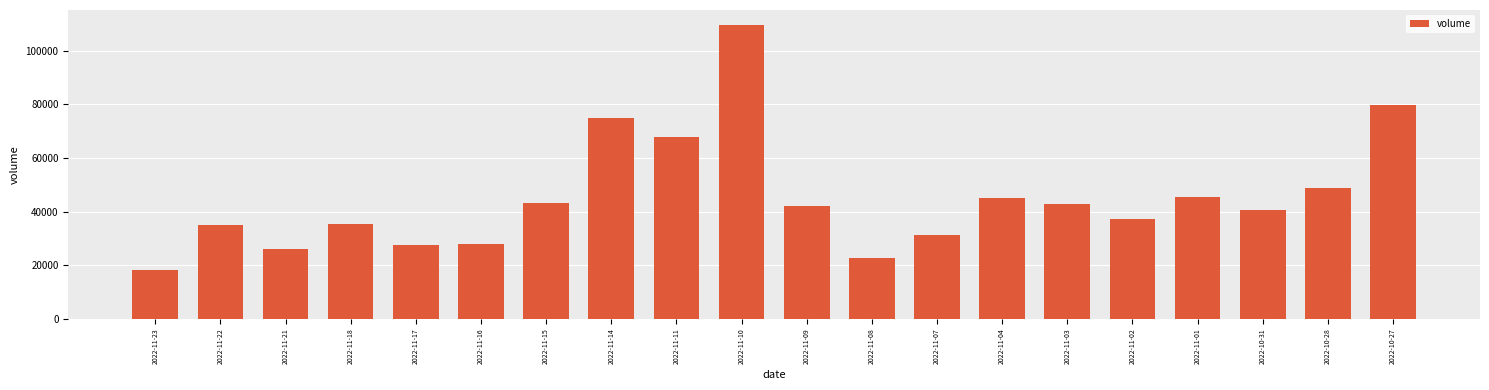

Where is the data nearest to the value 63981?

2022-11-11